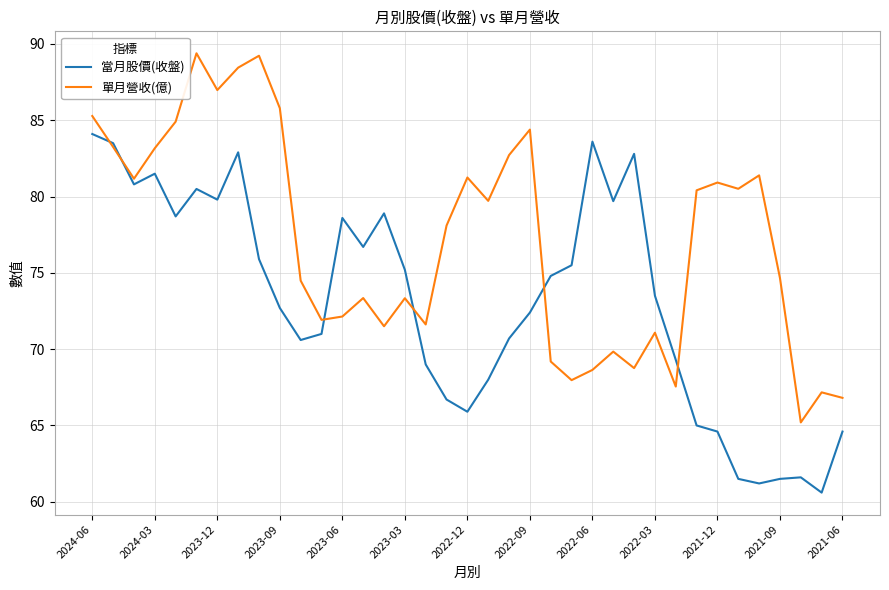

At how many categories does at least one series exceed 86?

4